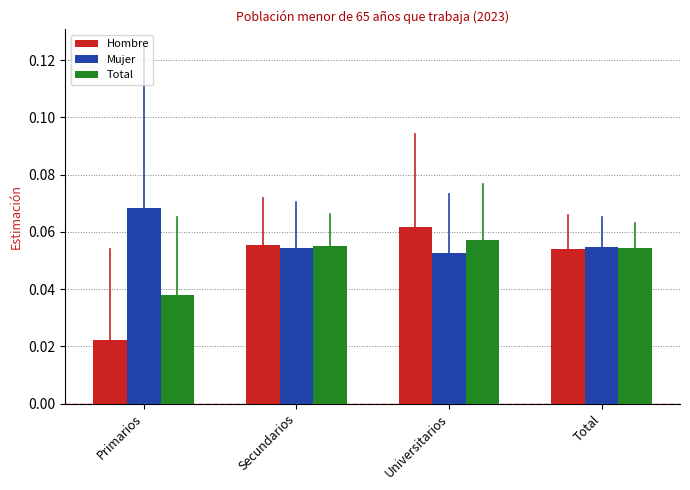

How many categories are shown in the chart?

4